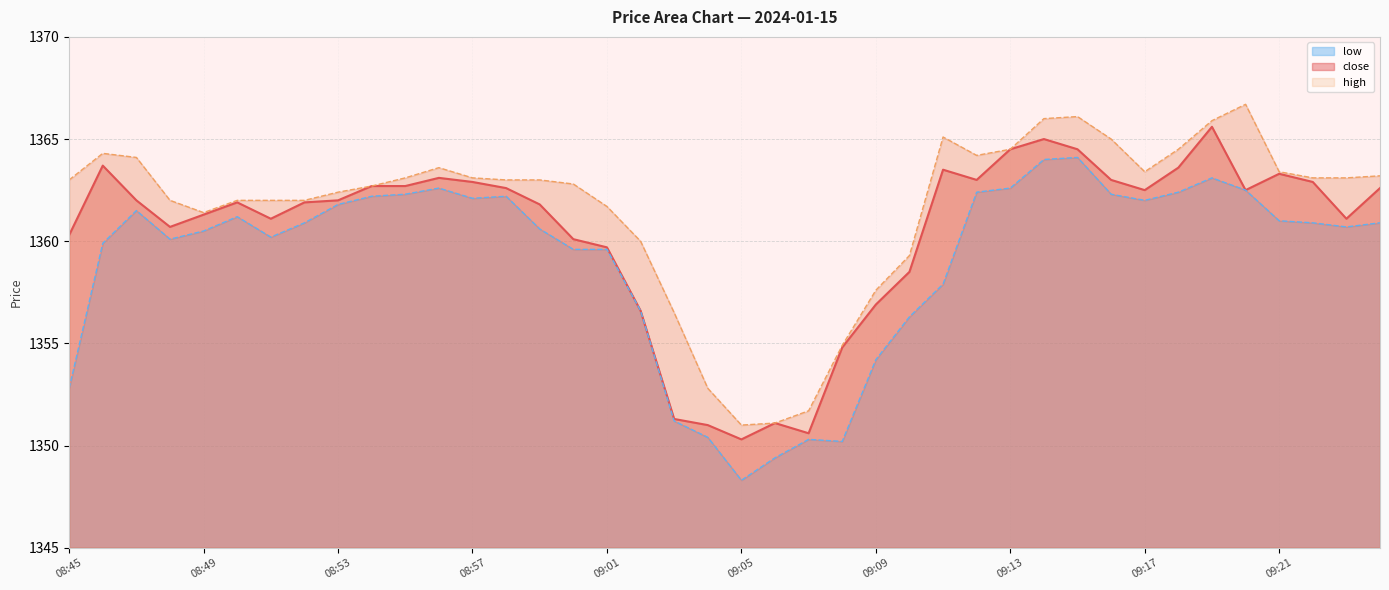

True or false: low and close intersect in this chart.

False